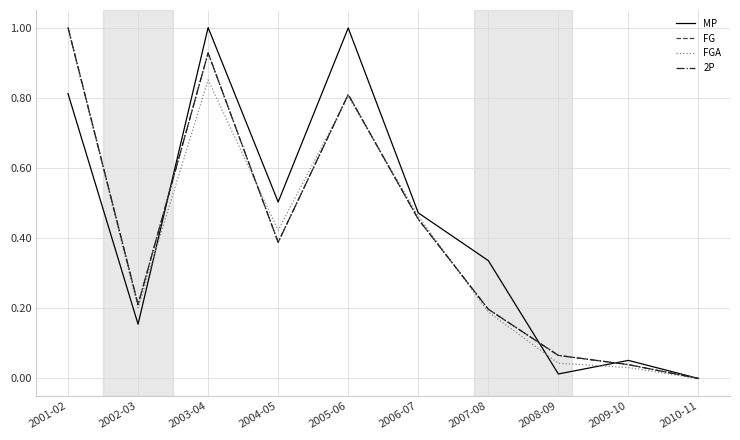

What is the total value across all series at 2008-09?

0.2